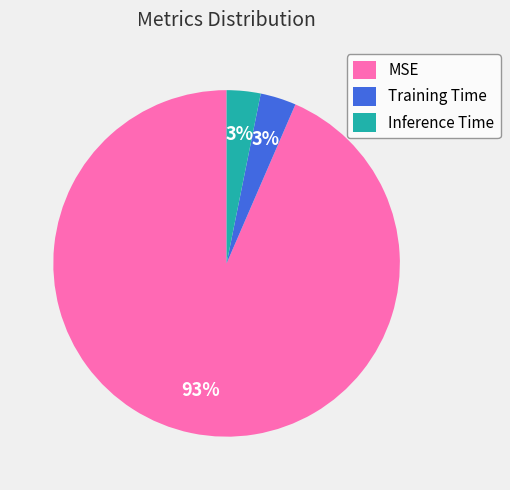

Is it true that Inference Time is 3% of the pie?

True